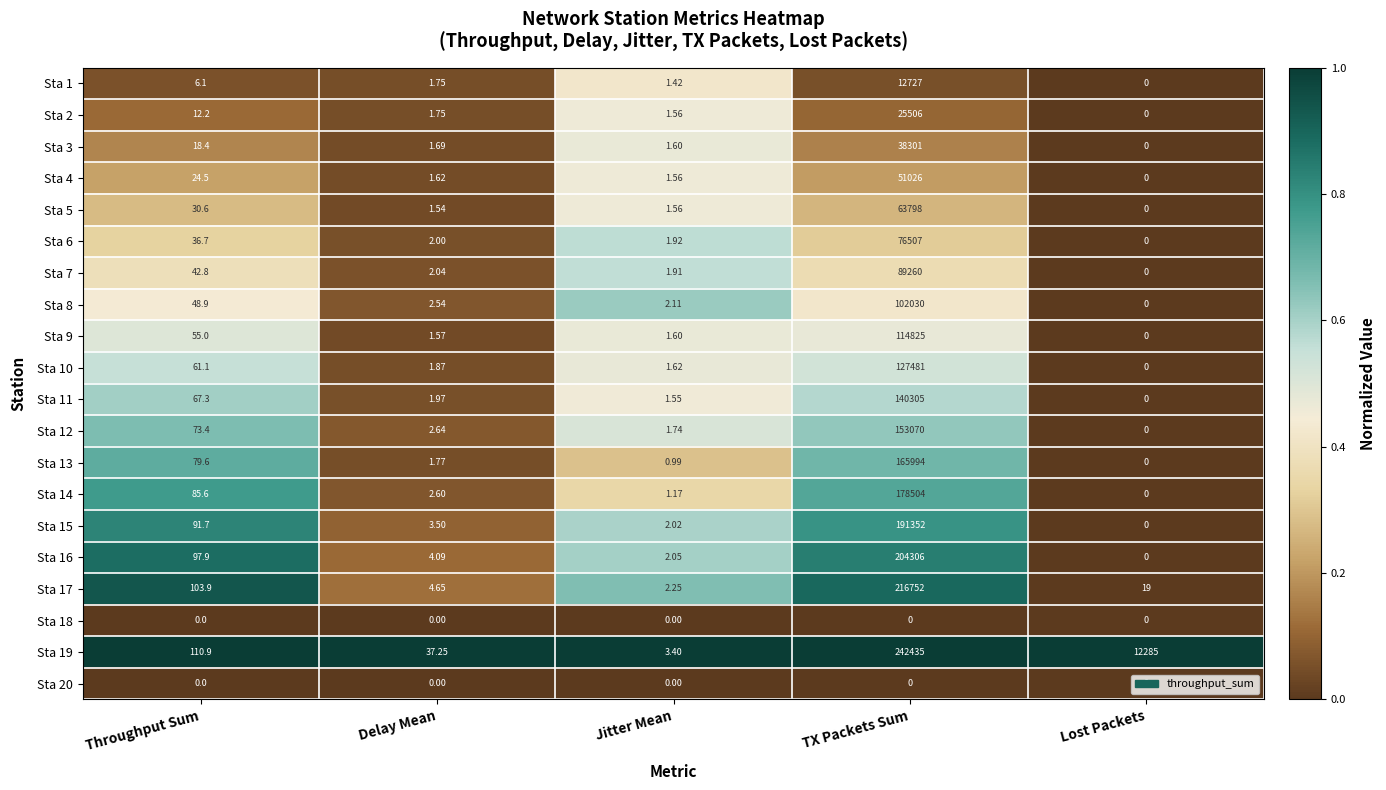

Which series changed the most between Delay Mean and Lost Packets?

Sta 19